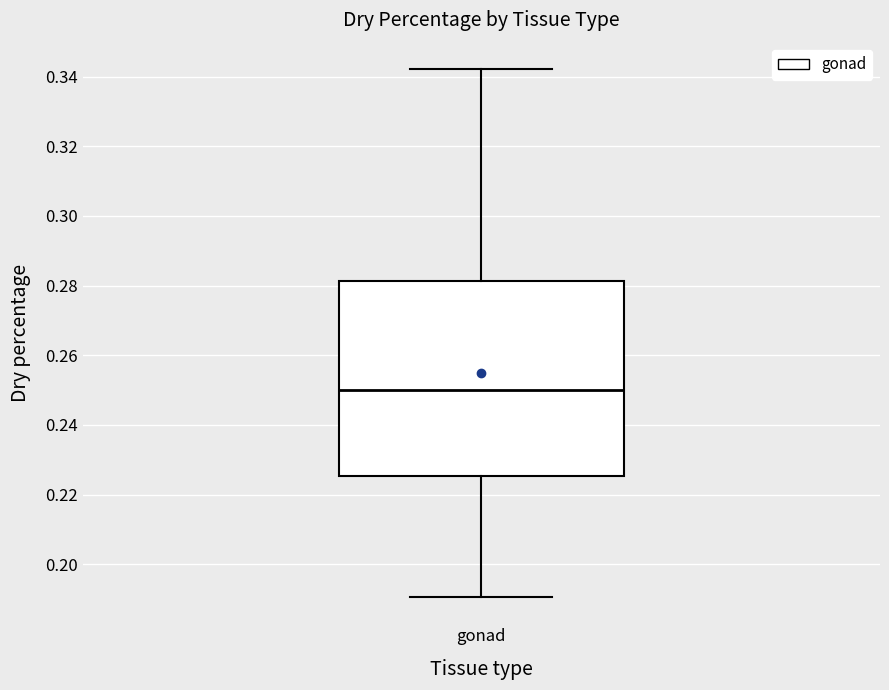

Transcribe this box plot: give where the median line is, the range the box spans, and where the two whiskers end, as read against the y-axis. The values are not printed on the chart, so give them approximately, as read against the axis.

median 0.250, box 0.226 to 0.282, whiskers 0.190 to 0.342